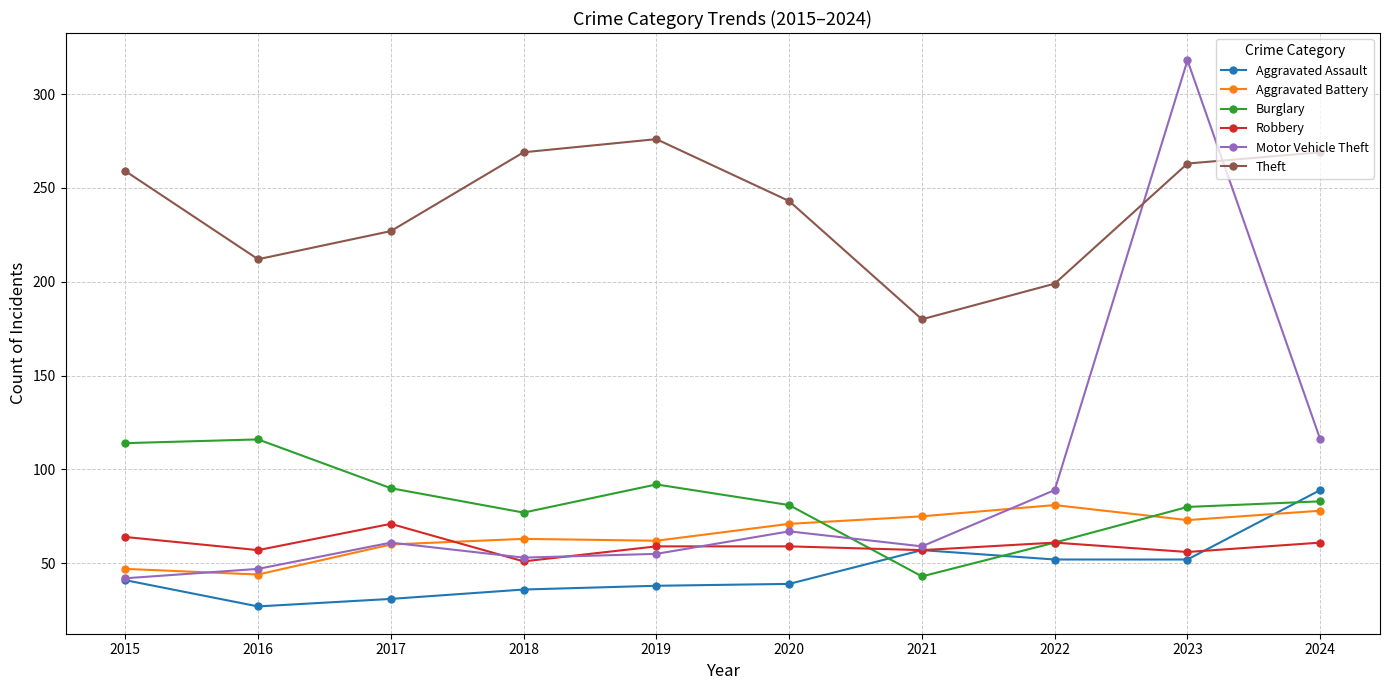

Where is the first local minimum for Aggravated Battery?

2016